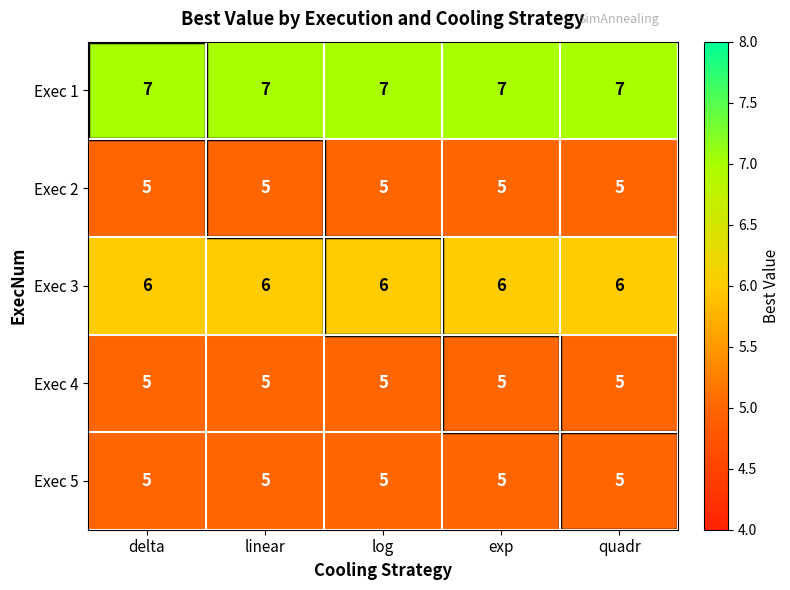

True or false: Exec 2 has a value of 1 at quadr.

False